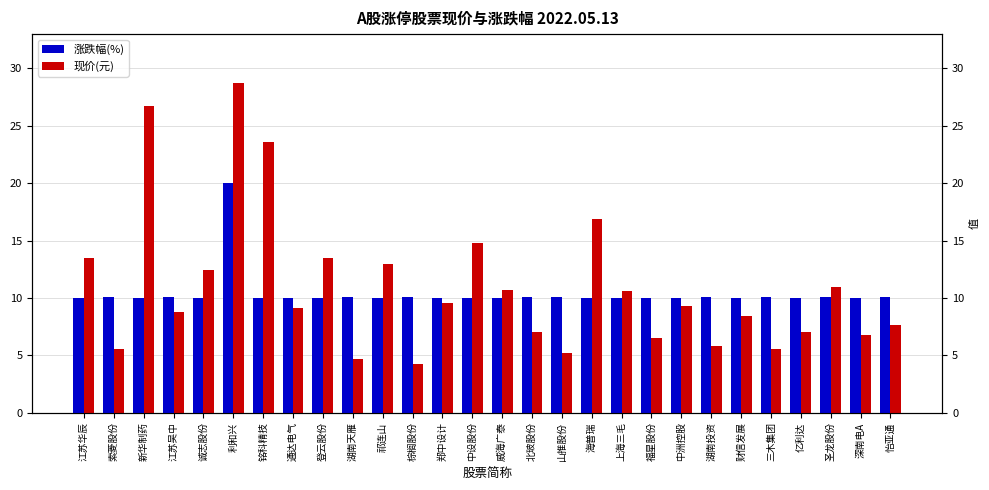

How many bars are there in total?

56